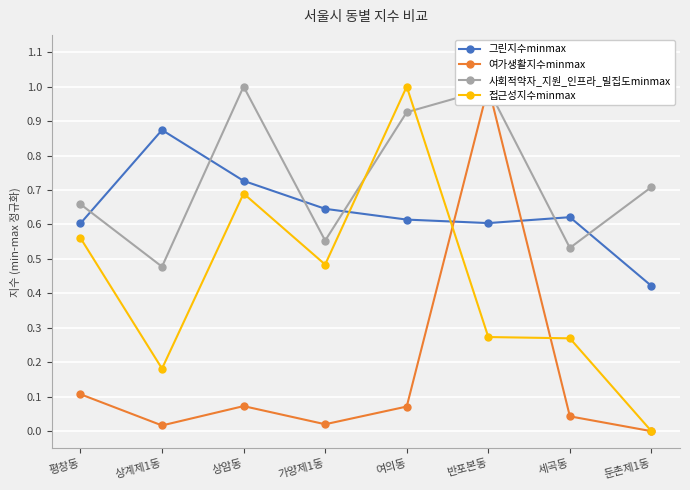

What is the highest value of the 그린지수minmax series?

0.9